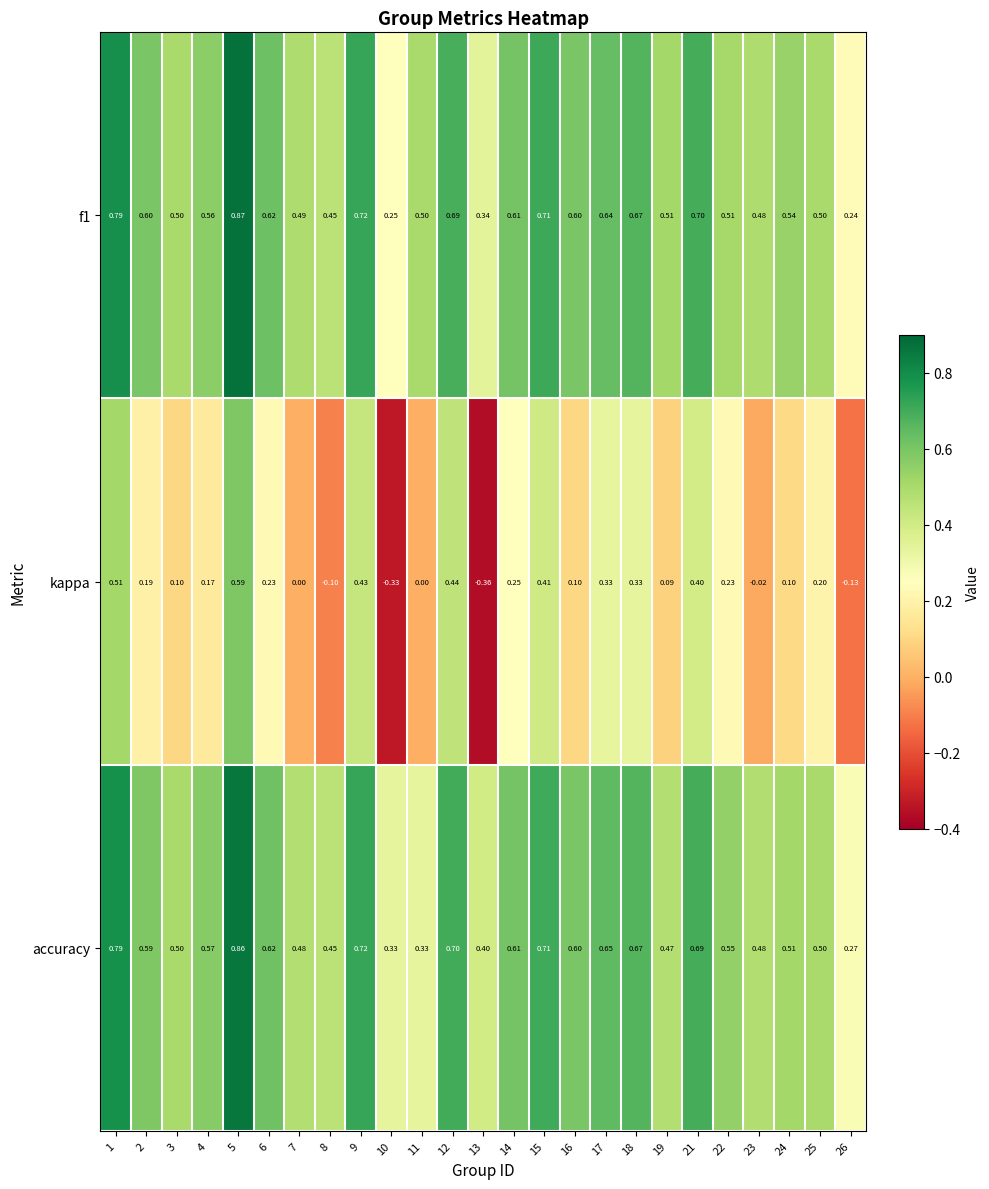

Between 2 and 13, which series saw the biggest shift?

kappa